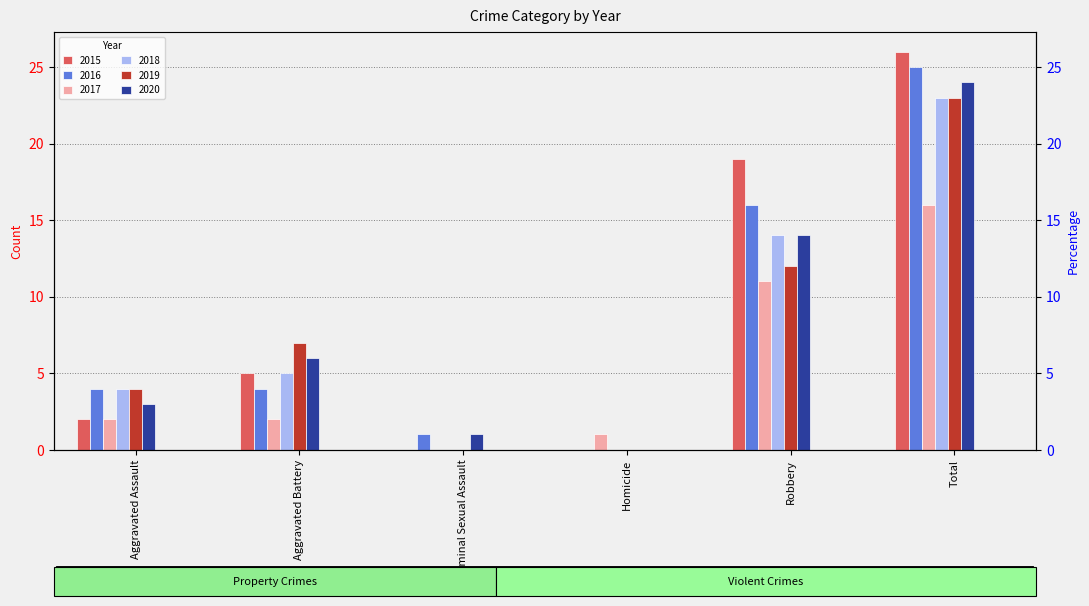

How many groups of bars are there?

6